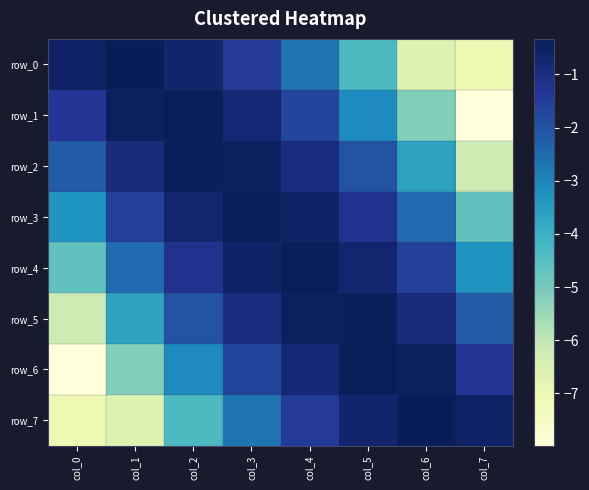

What is the spread (max minus min) of values at col_5?

4.0